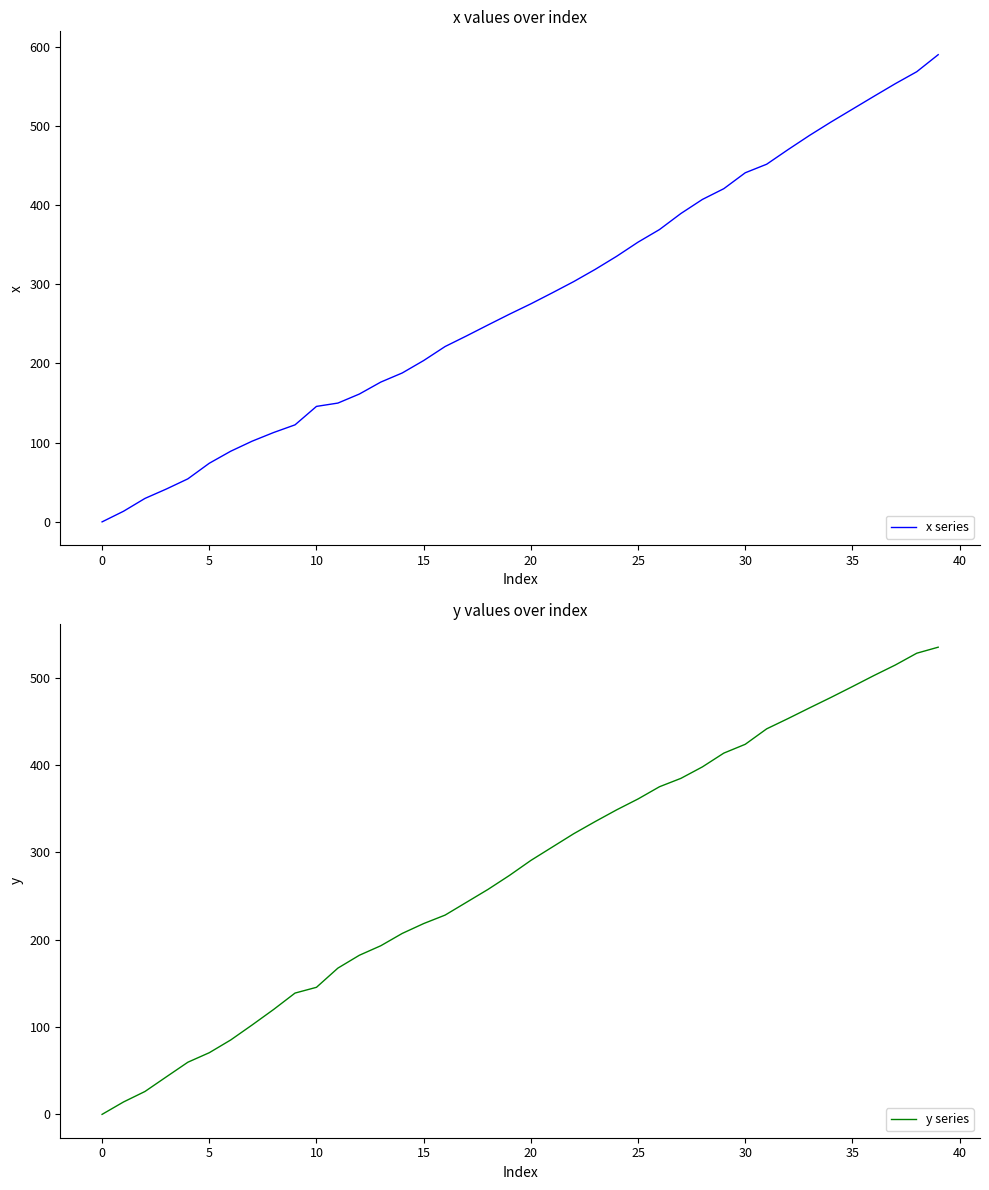

What is the label of the 38th point from the left?

37